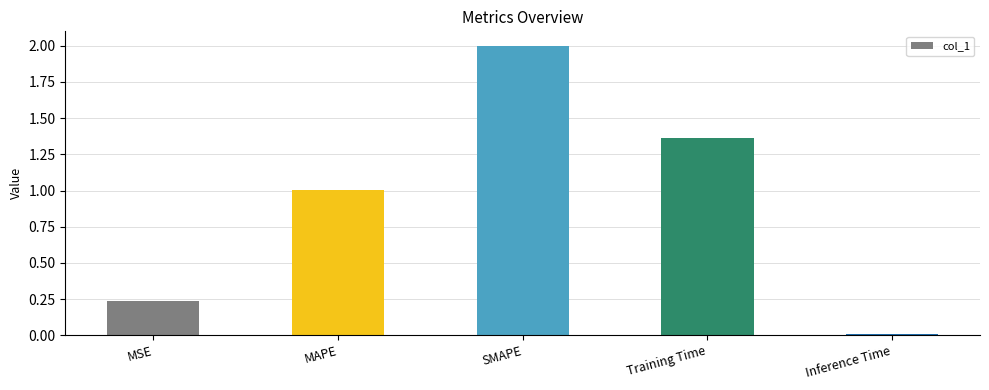

Is it true that the value at Training Time is 0.5?

False